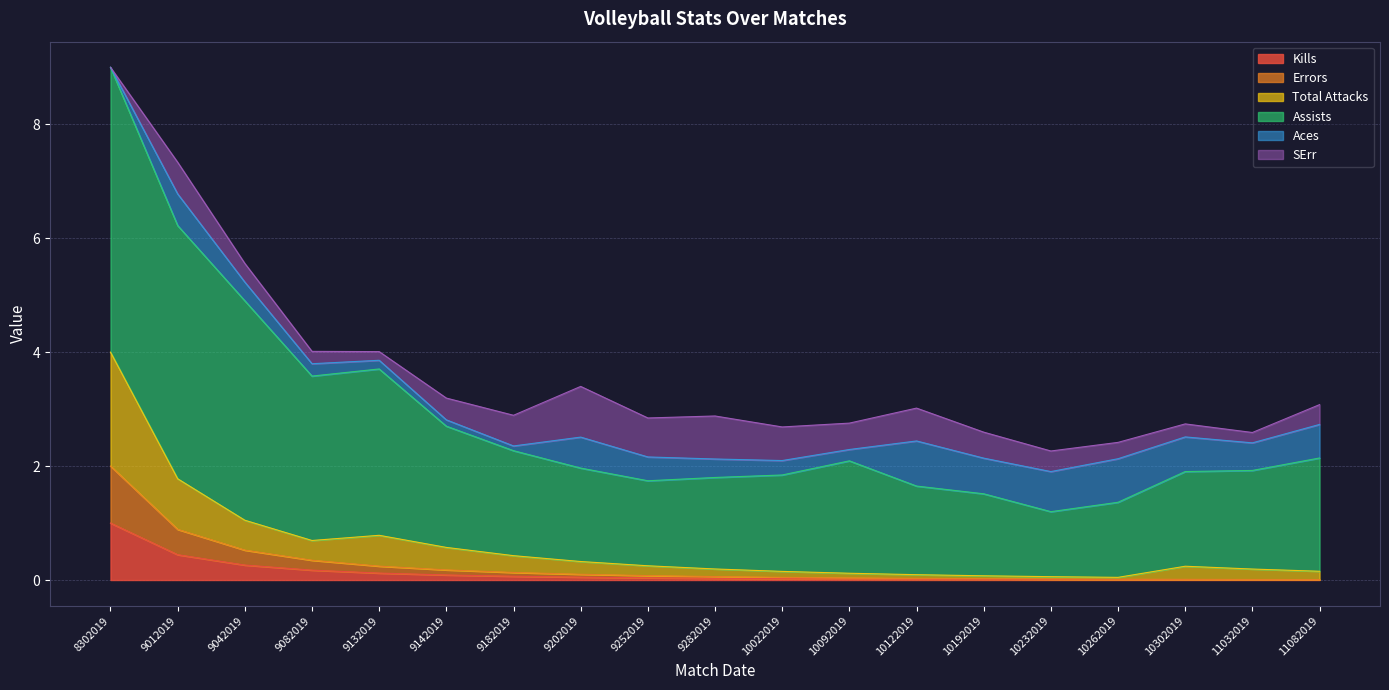

Which has a higher value, 9082019 or 9142019?

9082019